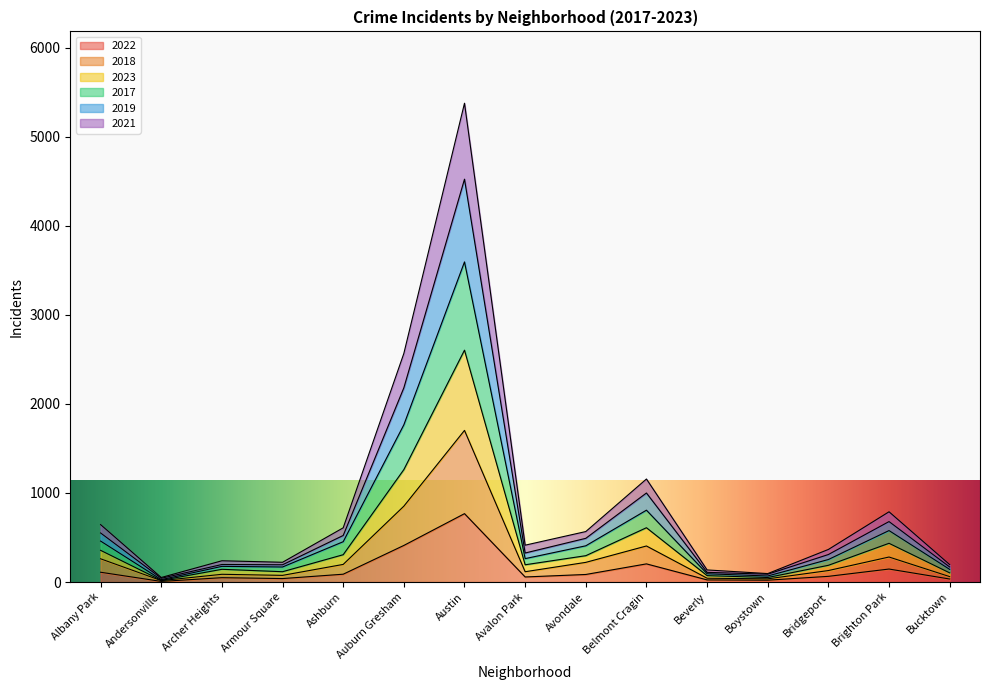

Does the chart have visible grid lines?

No